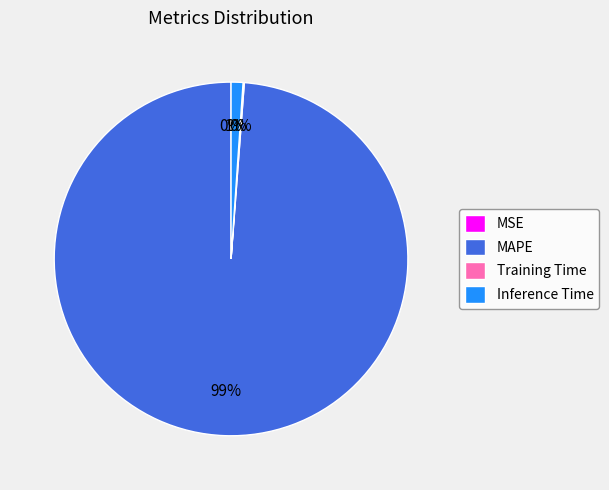

Which category accounts for the majority?

MAPE